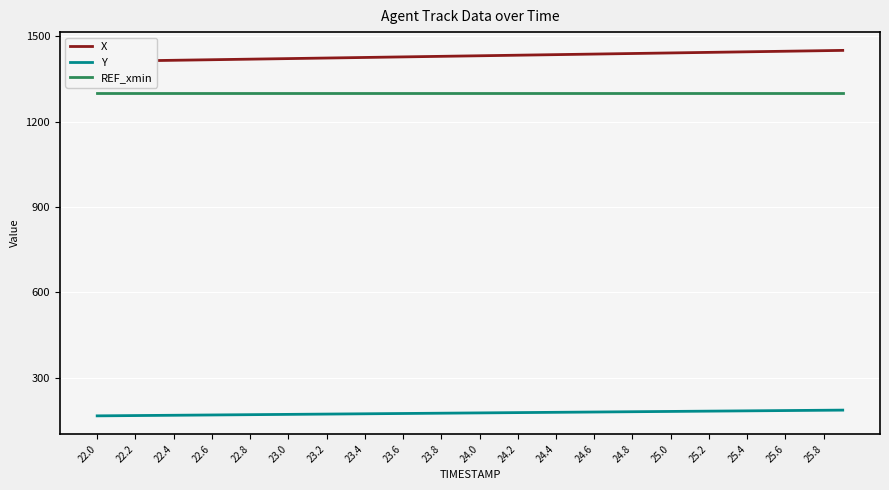

Is the value of REF_xmin at 23.0 greater than the value of Y at 24.2?

Yes